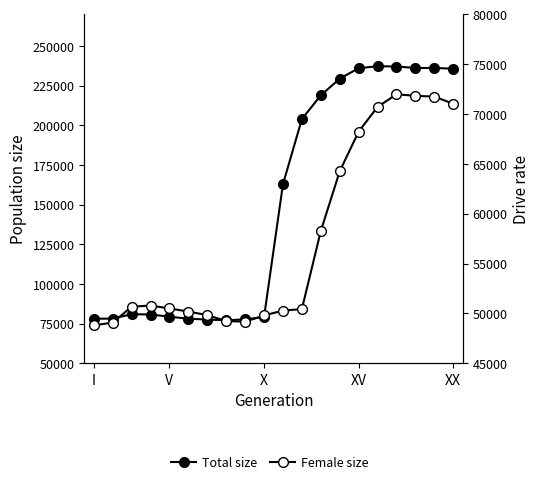

What is the sum of all Total size values?

3019969